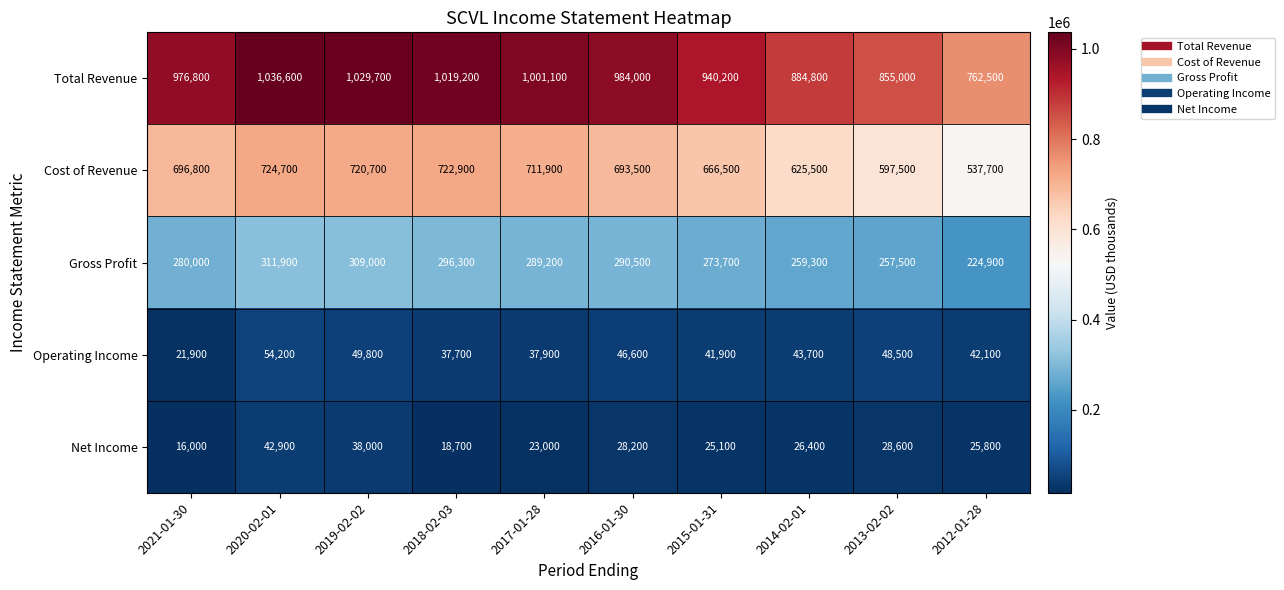

Which series has the largest total across all categories?

Total Revenue